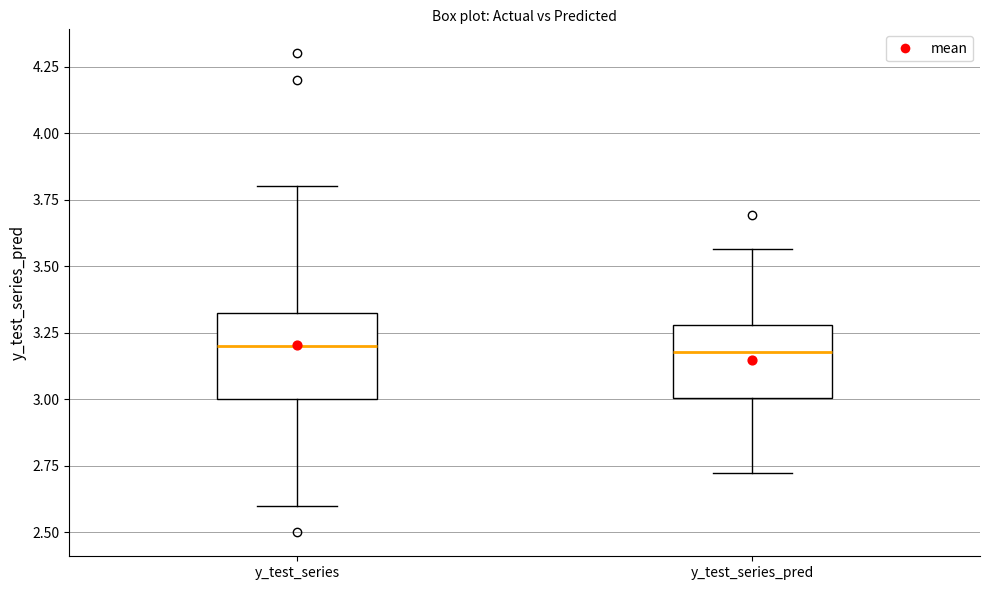

Where is the upper edge of the box for y_test_series on the y-axis? The values are not printed on the chart, so give them approximately, as read against the axis.

3.35